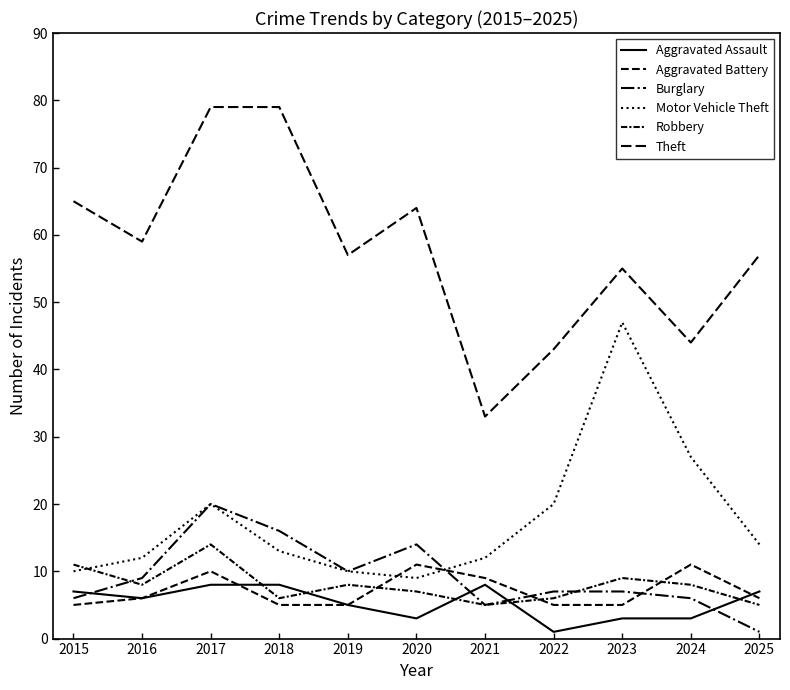

What is the total value across all series at 2016?

100